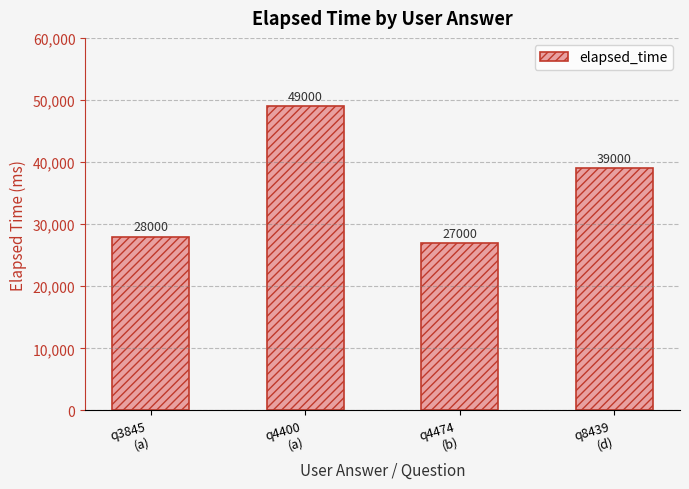

Rank the categories by value from lowest to highest.

q4474
(b), q3845
(a), q8439
(d), q4400
(a)